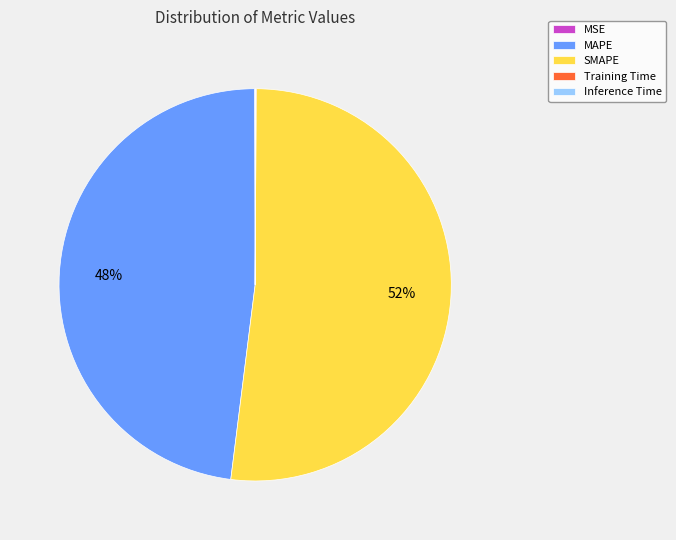

True or false: SMAPE accounts for 52% of the total.

True